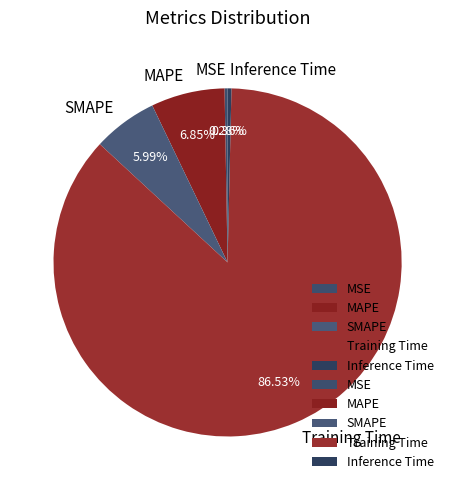

What percentage is the Training Time slice, to the nearest percent?

87%